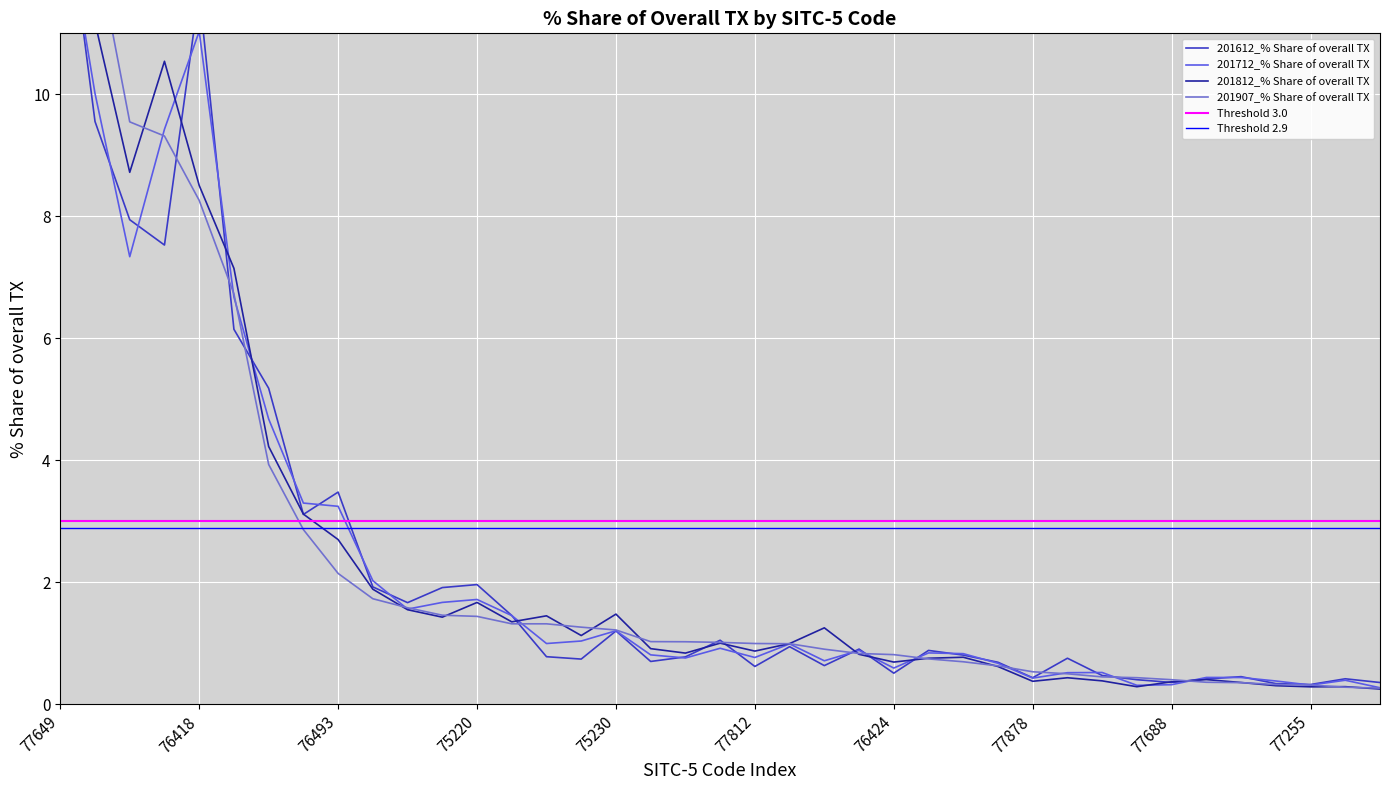

After their last crossing, which series has the higher values: 201812_% Share of overall TX or 201907_% Share of overall TX?

201907_% Share of overall TX